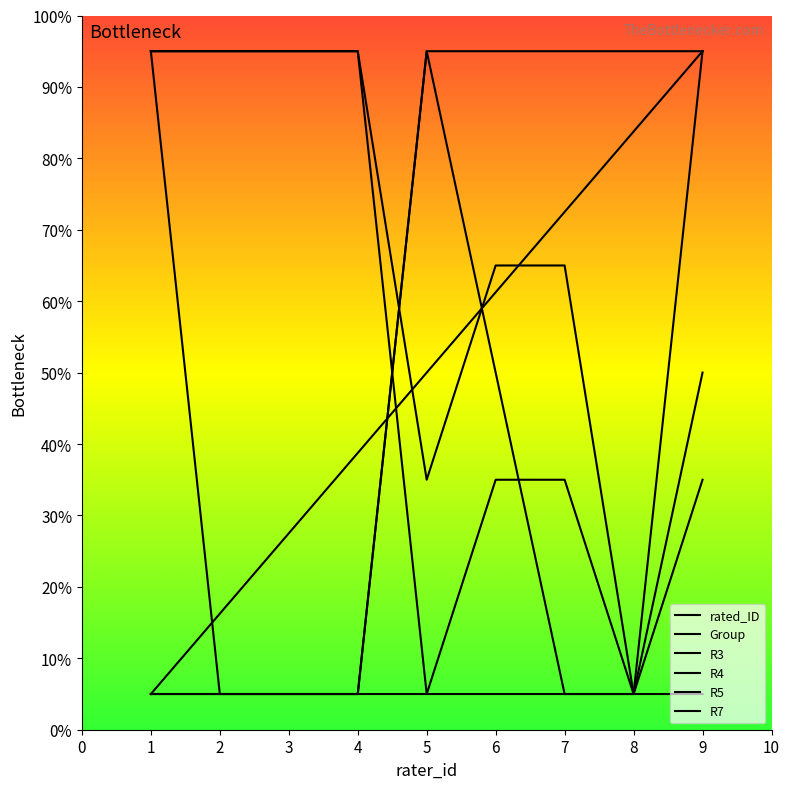

What is the sum of the R7 values at 9 and 5?

100.0